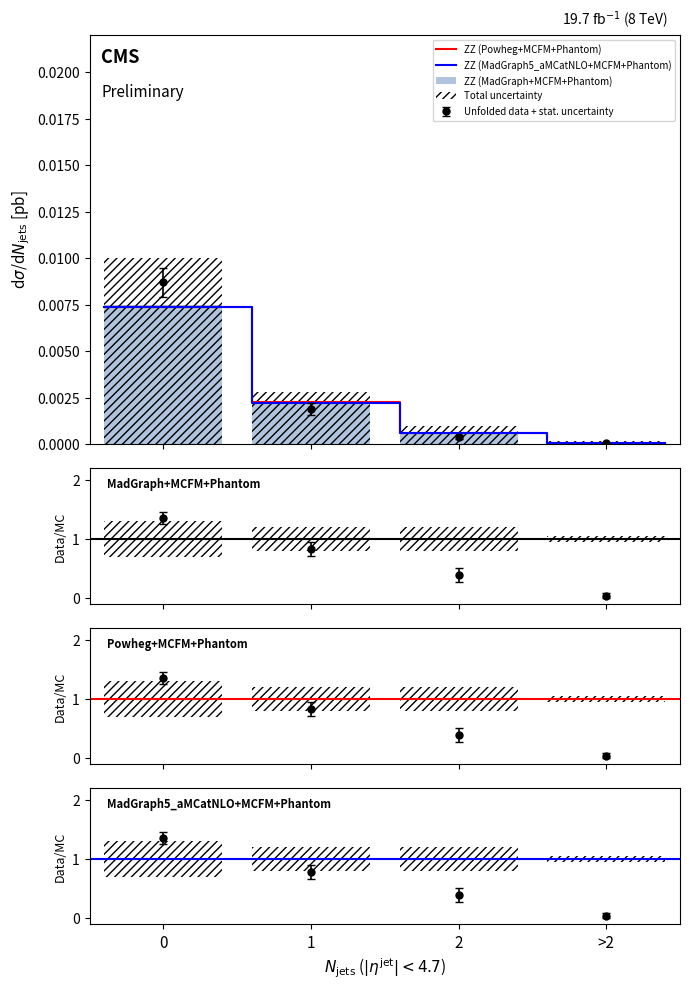

Rank the series at 2 from highest to lowest value.

MadGraph+MCFM+Phantom, Powheg+MCFM+Phantom, MadGraph5_aMCatNLO+MCFM+Phantom